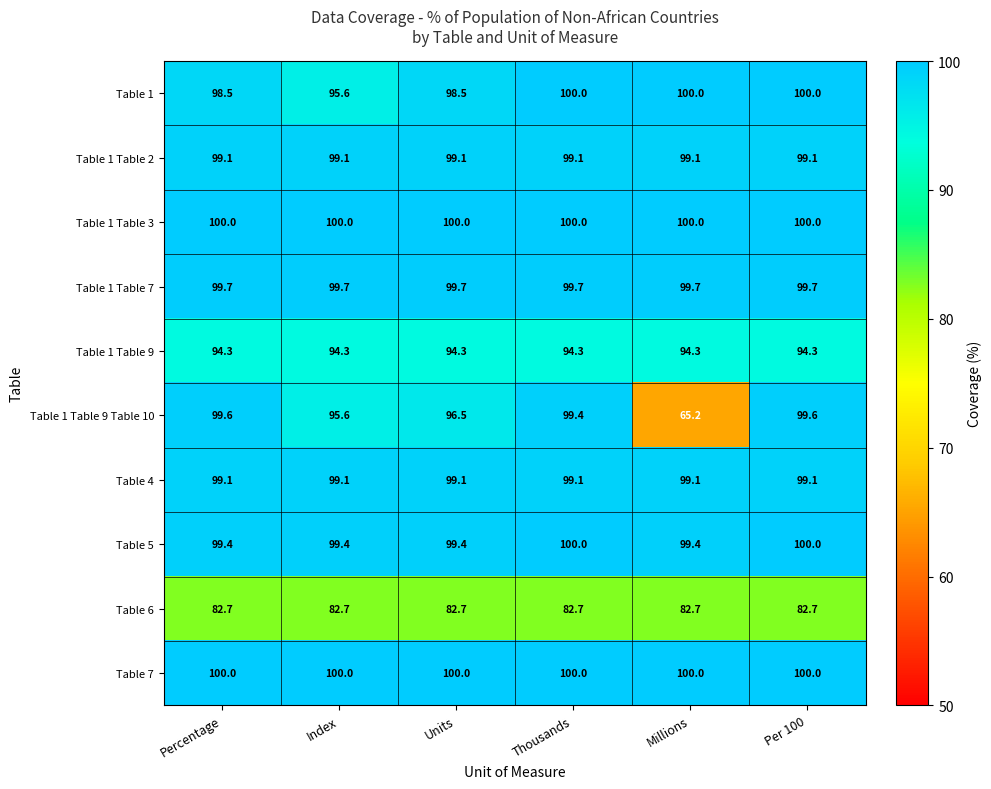

What is the total value across all series at Per 100?

974.5